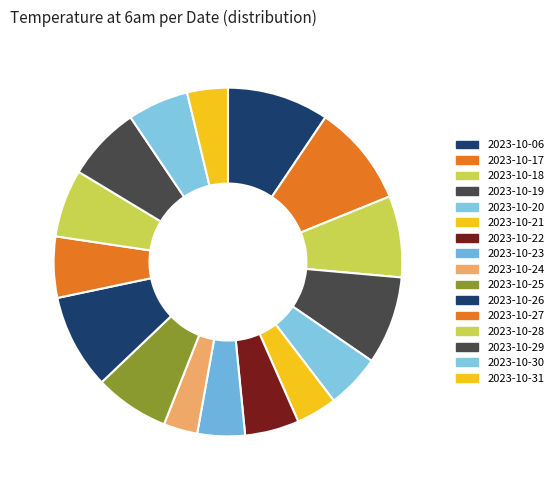

Is it true that 2023-10-25 is 7% of the pie?

True